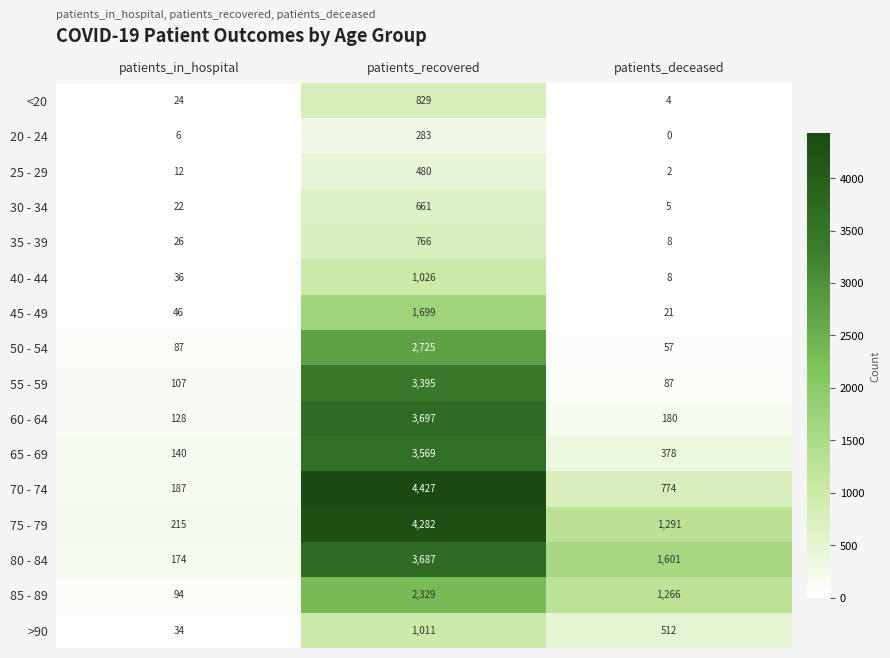

Rank the series at patients_recovered from lowest to highest value.

20 - 24, 25 - 29, 30 - 34, 35 - 39, <20, >90, 40 - 44, 45 - 49, 85 - 89, 50 - 54, 55 - 59, 65 - 69, 80 - 84, 60 - 64, 75 - 79, 70 - 74